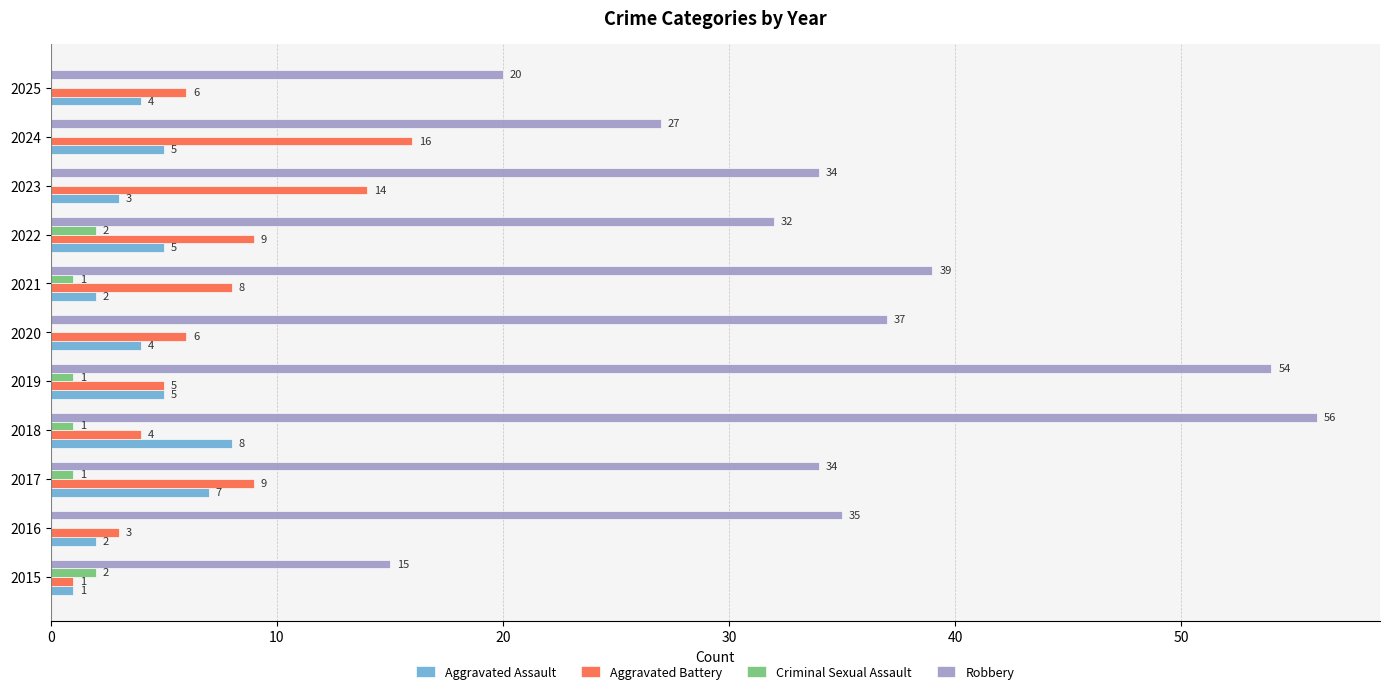

At which label is Robbery closest to 35?

2016